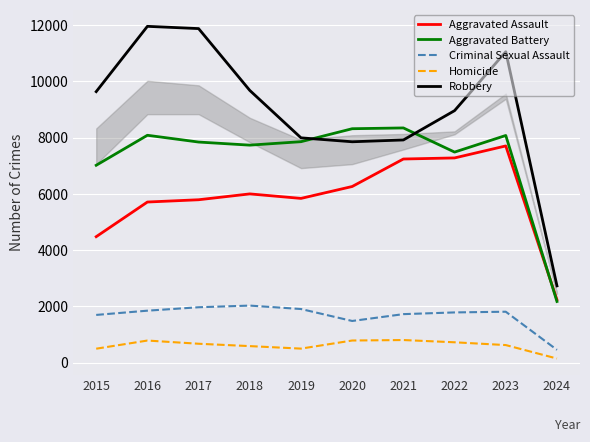

Which series has the widest spread of values?

Robbery